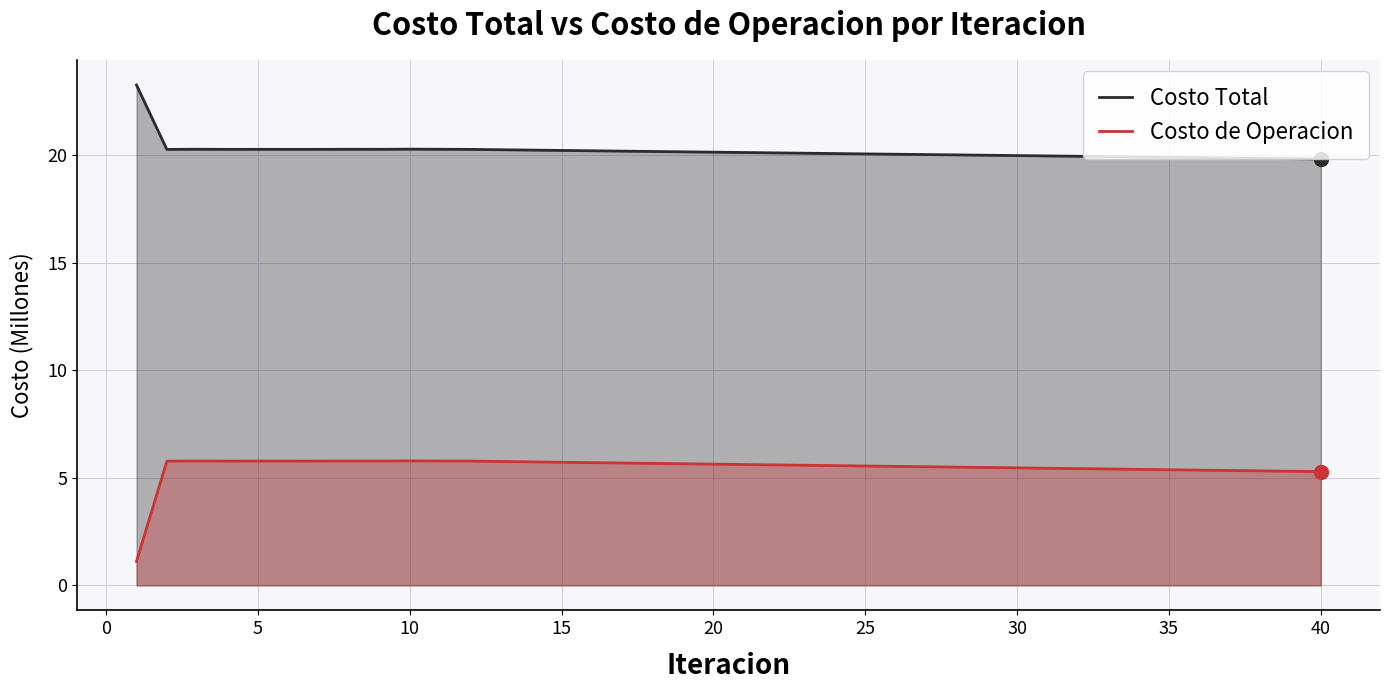

How many data points in Costo de Operacion are less than 5?

1